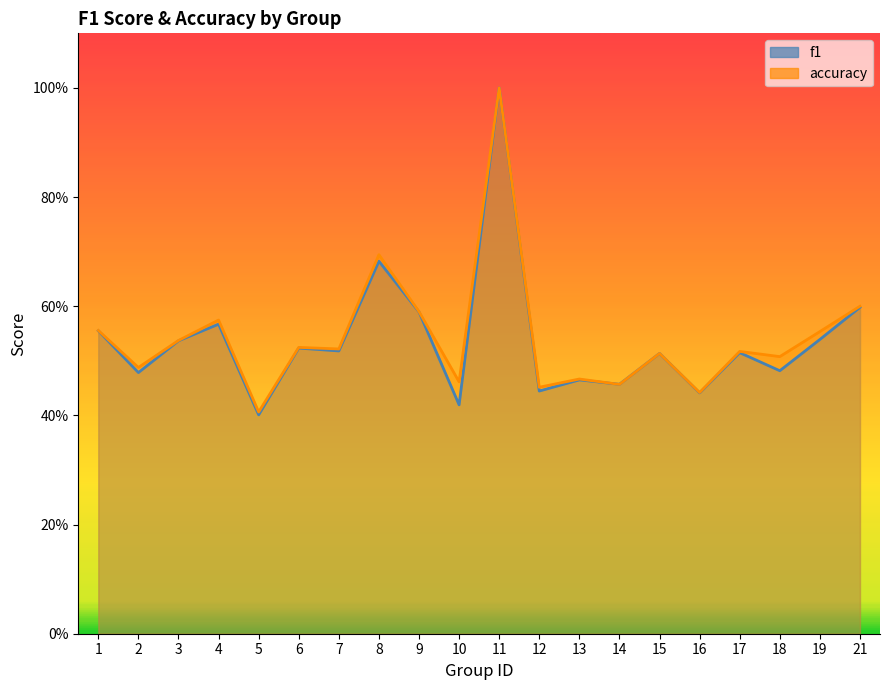

At which category is the sum across all series the highest?

11